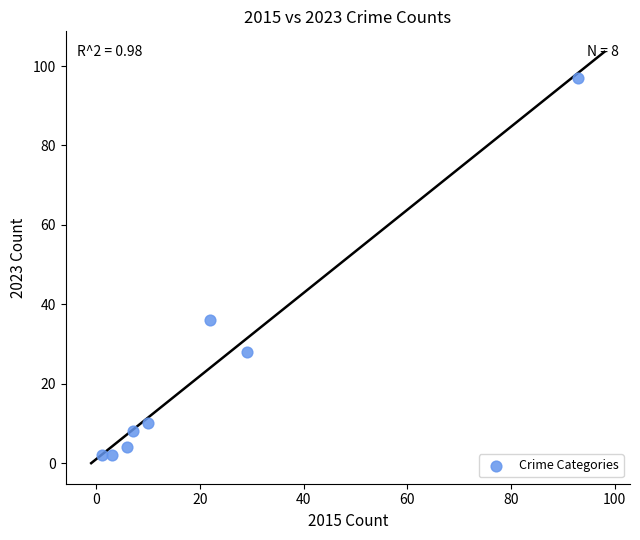

What is the average X value?

21